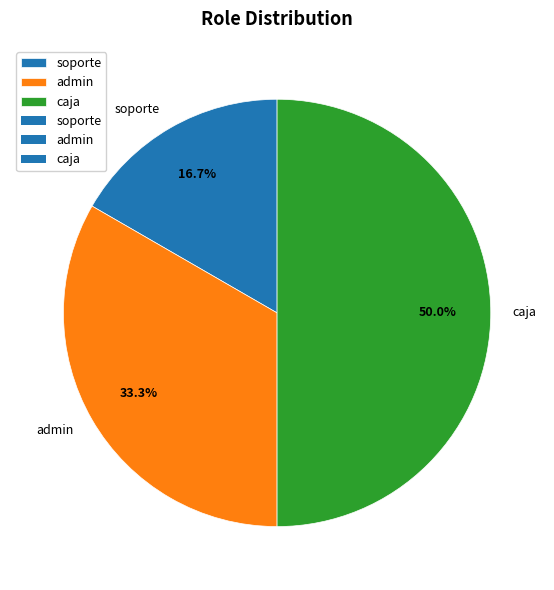

What is the ratio of the value at admin to the value at soporte?

2.0